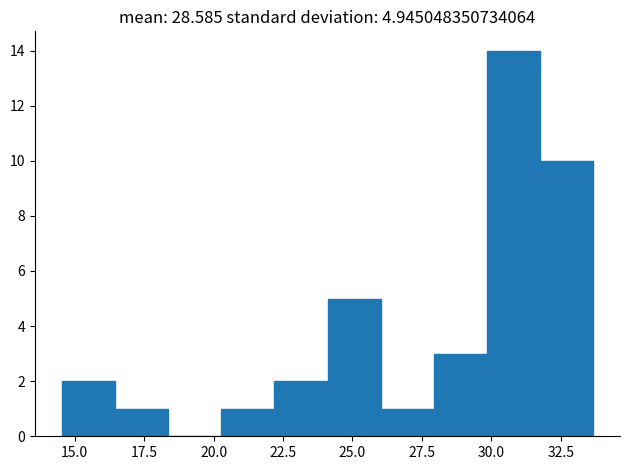

Read against the x-axis, roughly where is the centre of the tallest bar?

31.0